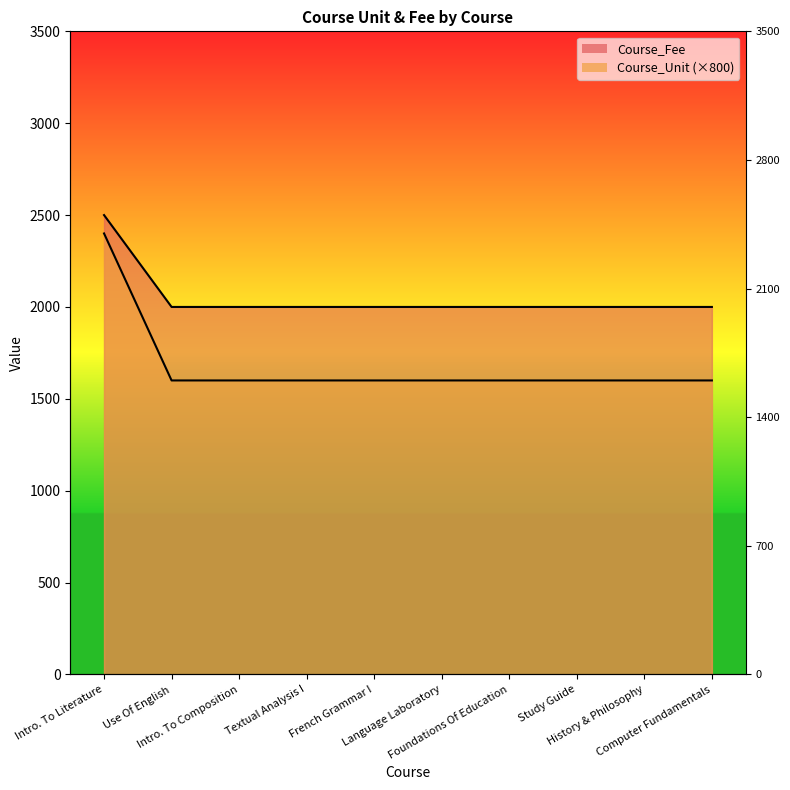

Between Use Of English and Textual Analysis I, which is larger?

Use Of English